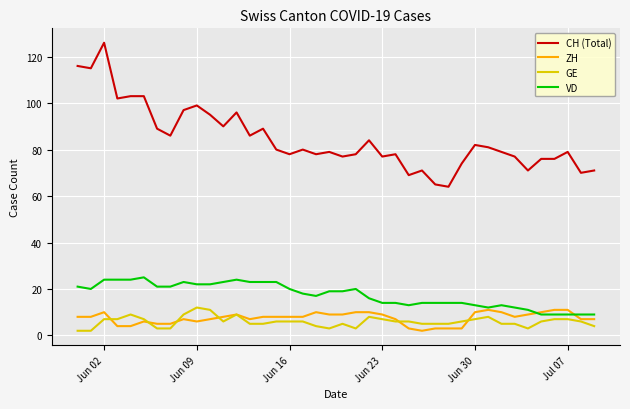

Count the GE values in the range 5 to 7.

24